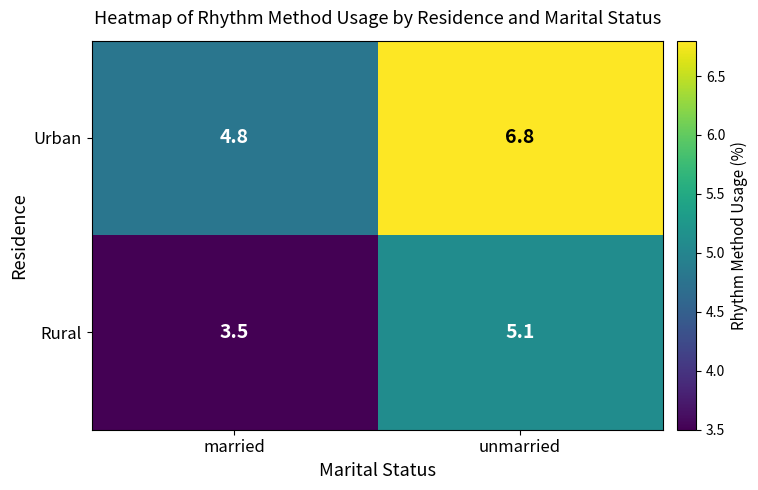

What is the sum of all Urban values?

11.6